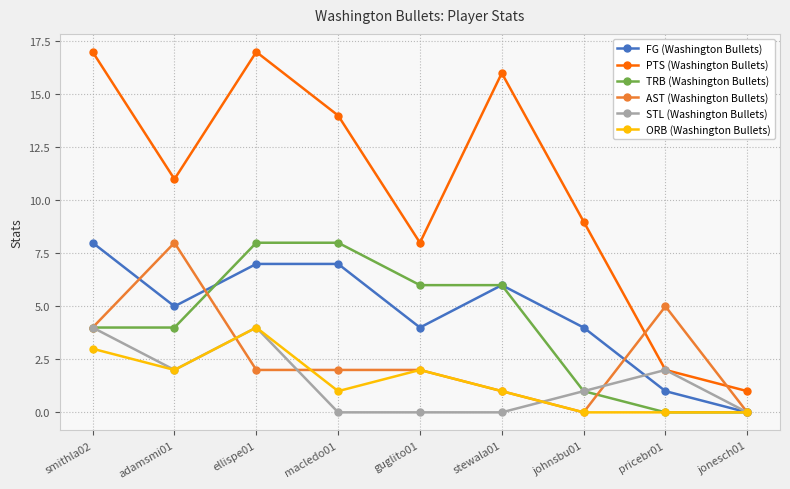

Count the ORB (Washington Bullets) values in the range 0 to 2.

7